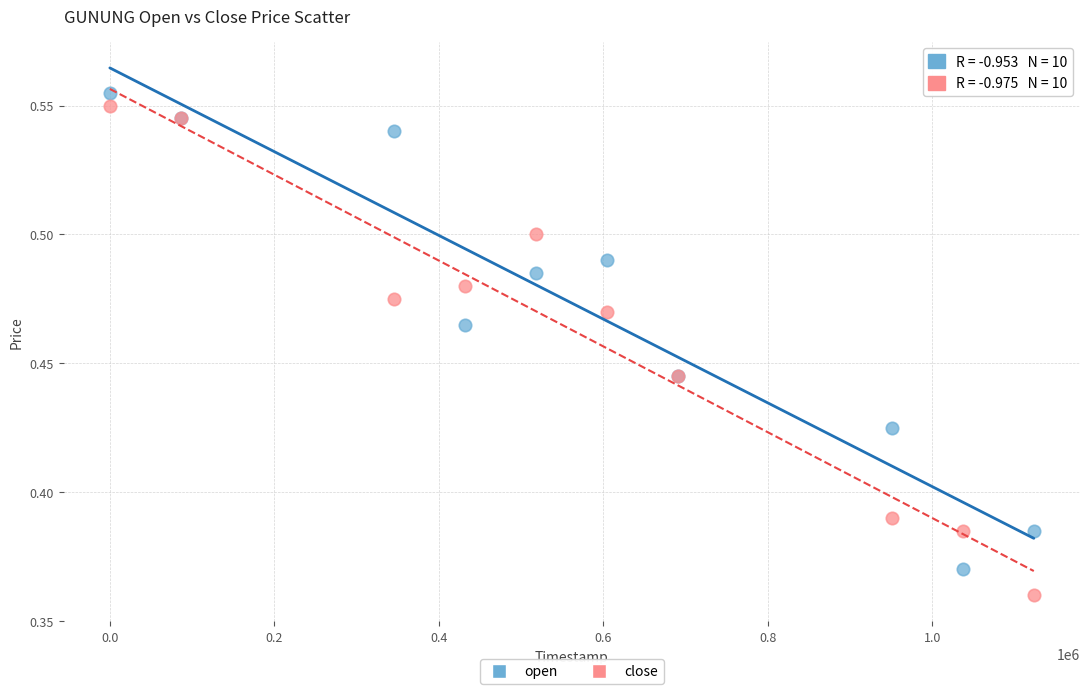

What is the X range (max minus min) for the scatter plot?

1123200.0